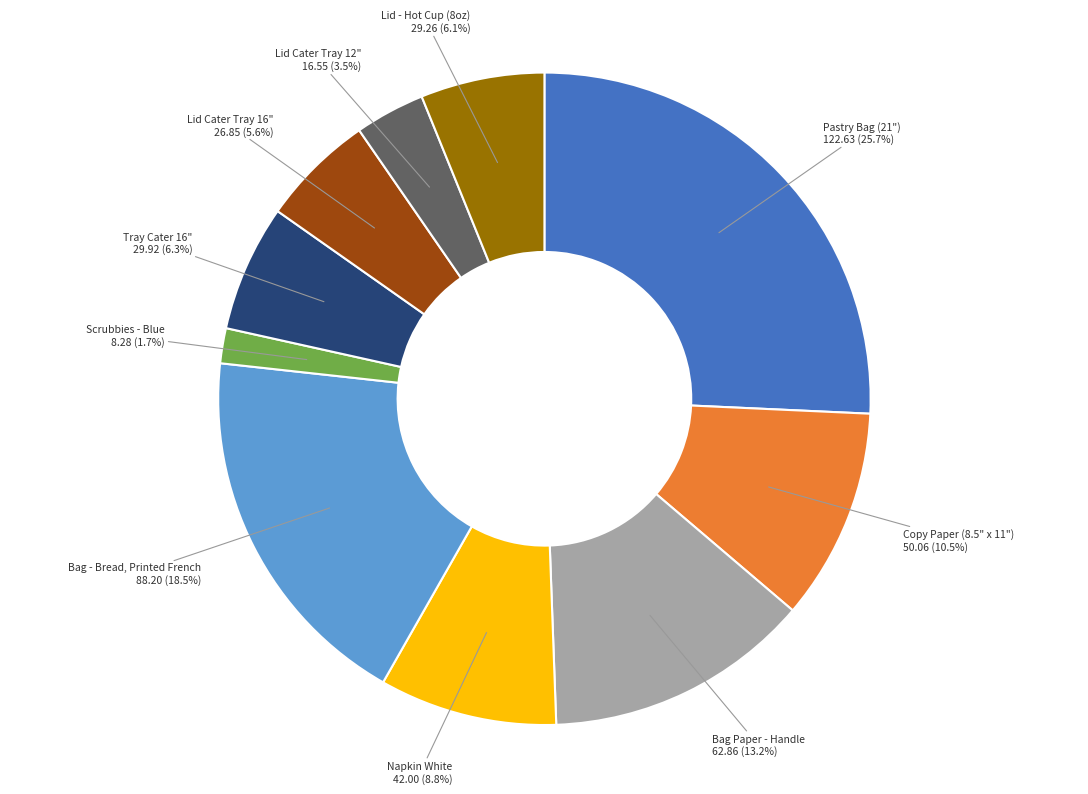

Is there any slice that represents more than half of the pie?

No